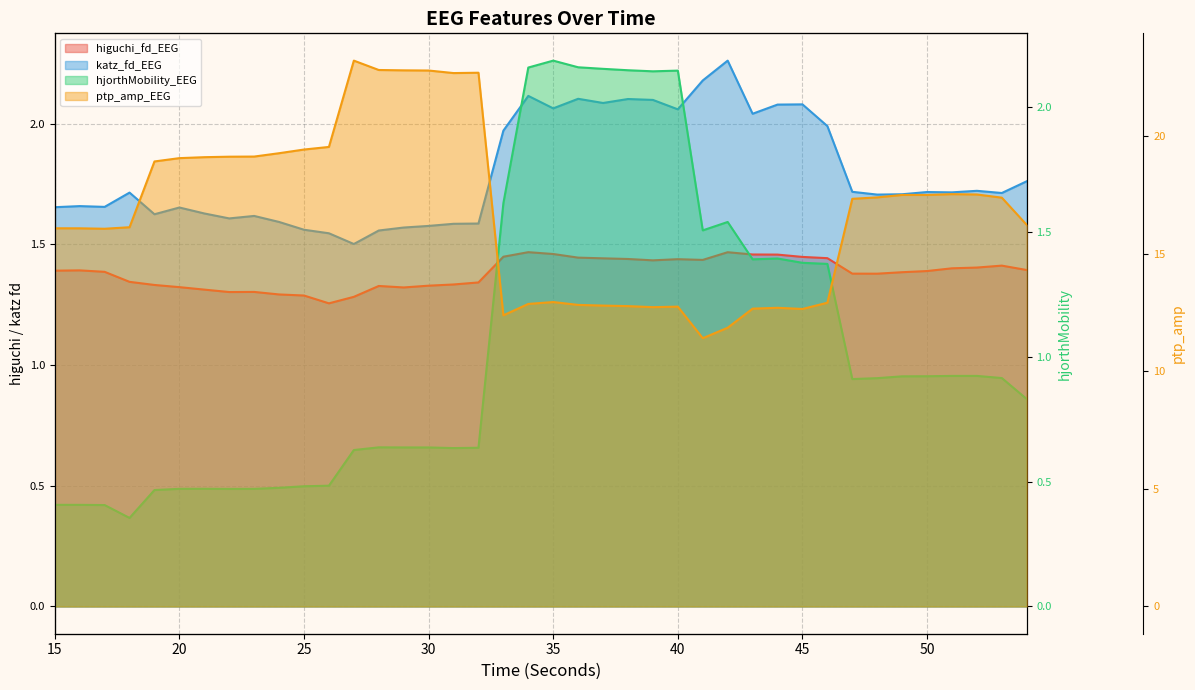

True or false: ptp_amp_EEG and higuchi_fd_EEG intersect in this chart.

False